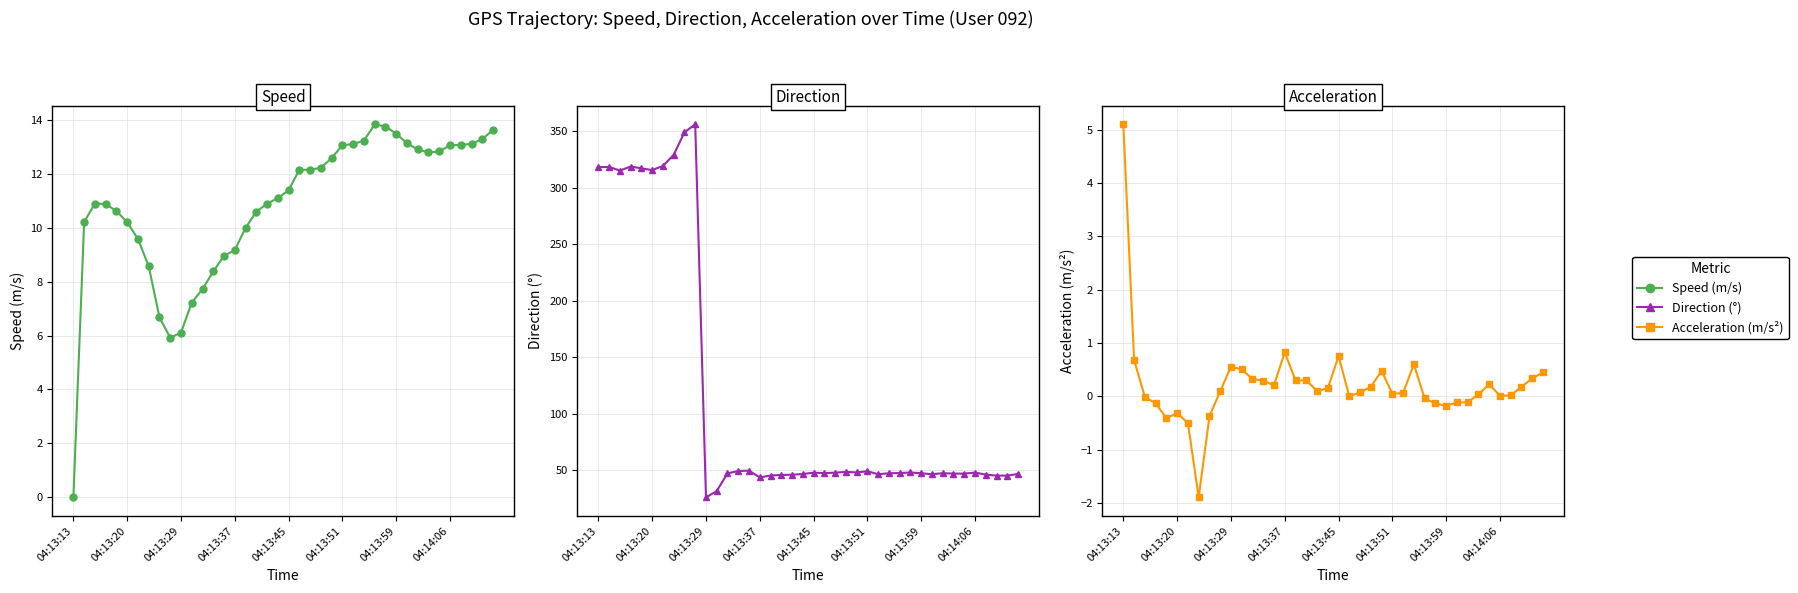

True or false: acceleration has more than 1 interior local peaks.

True